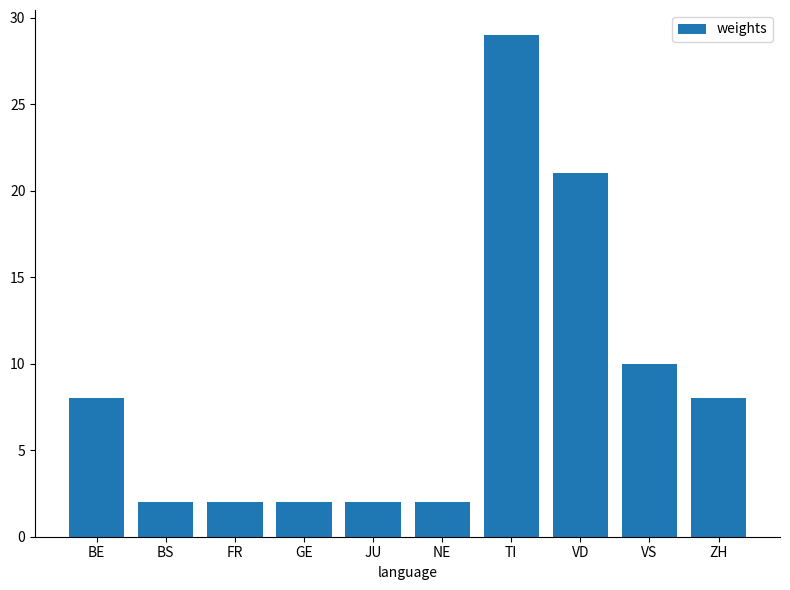

What is the sum of the values at ZH and NE?

10